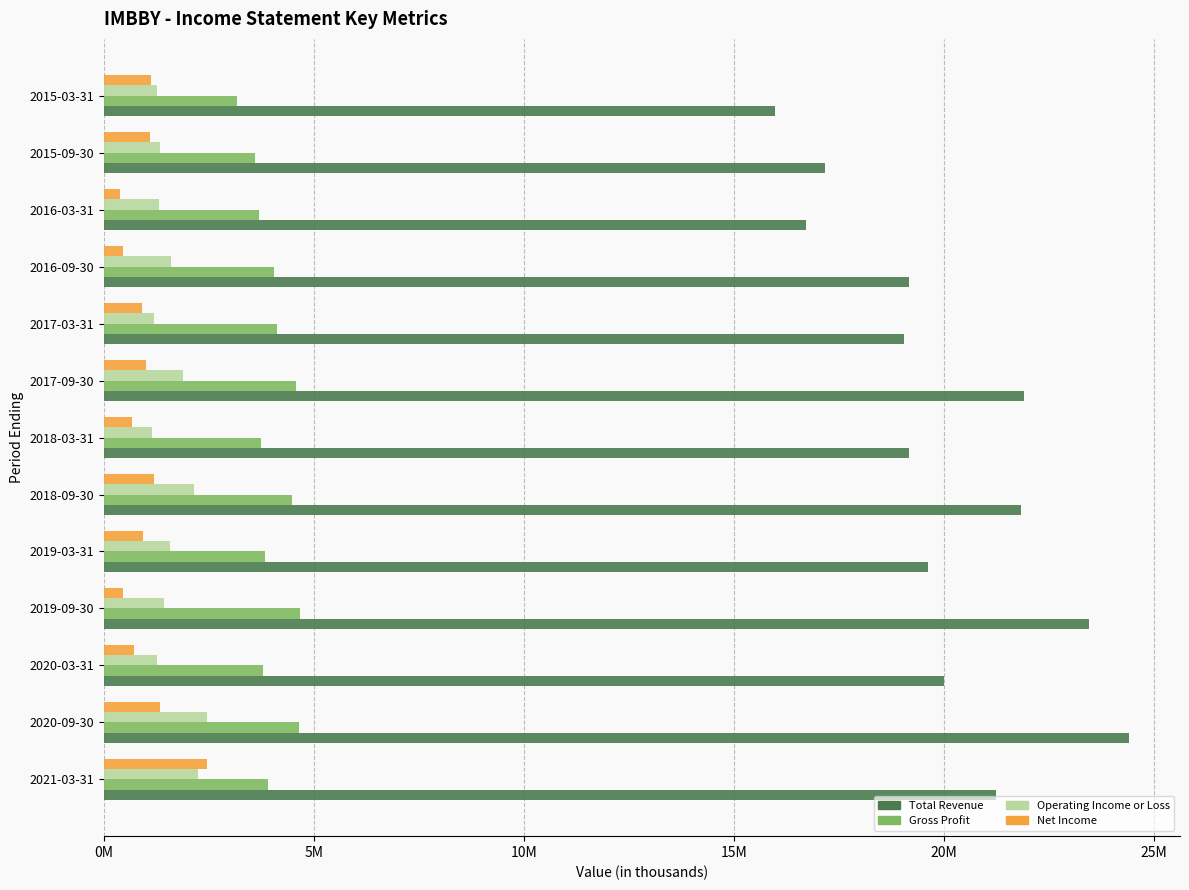

At which label does Operating Income or Loss reach its peak?

2020-09-30